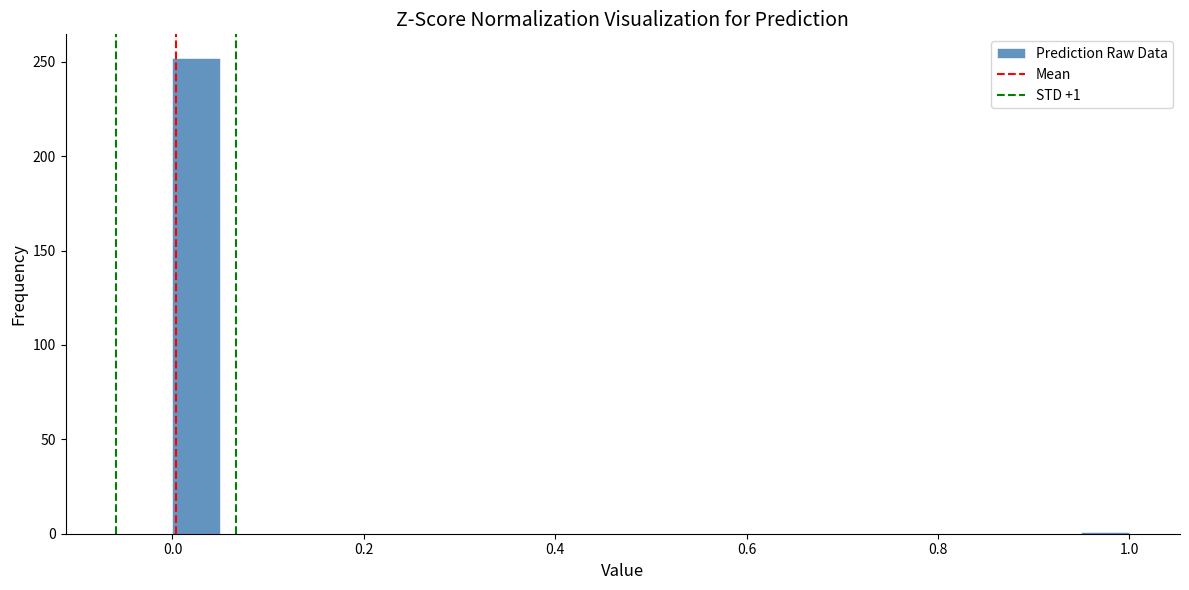

Read against the x-axis, roughly where is the centre of the tallest bar?

0.02